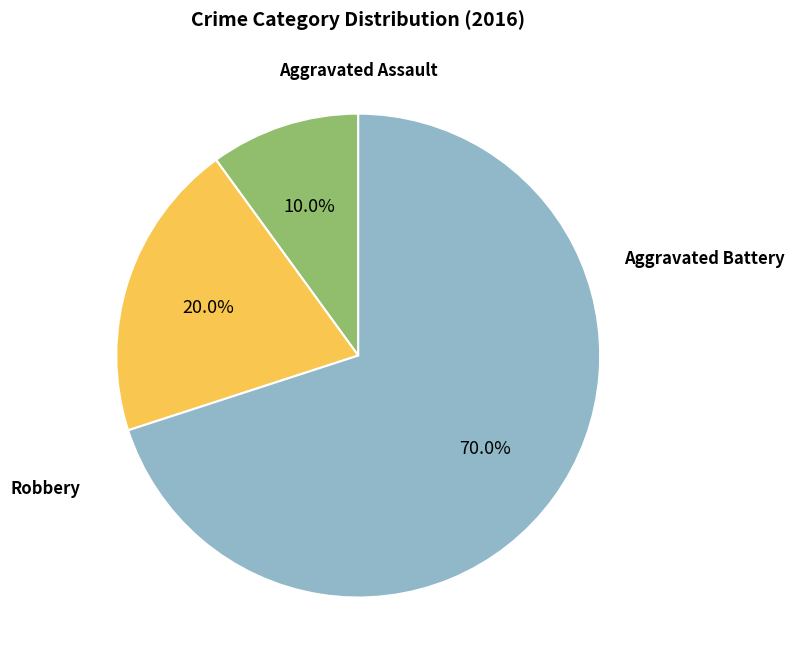

Does any single category account for the majority?

Yes